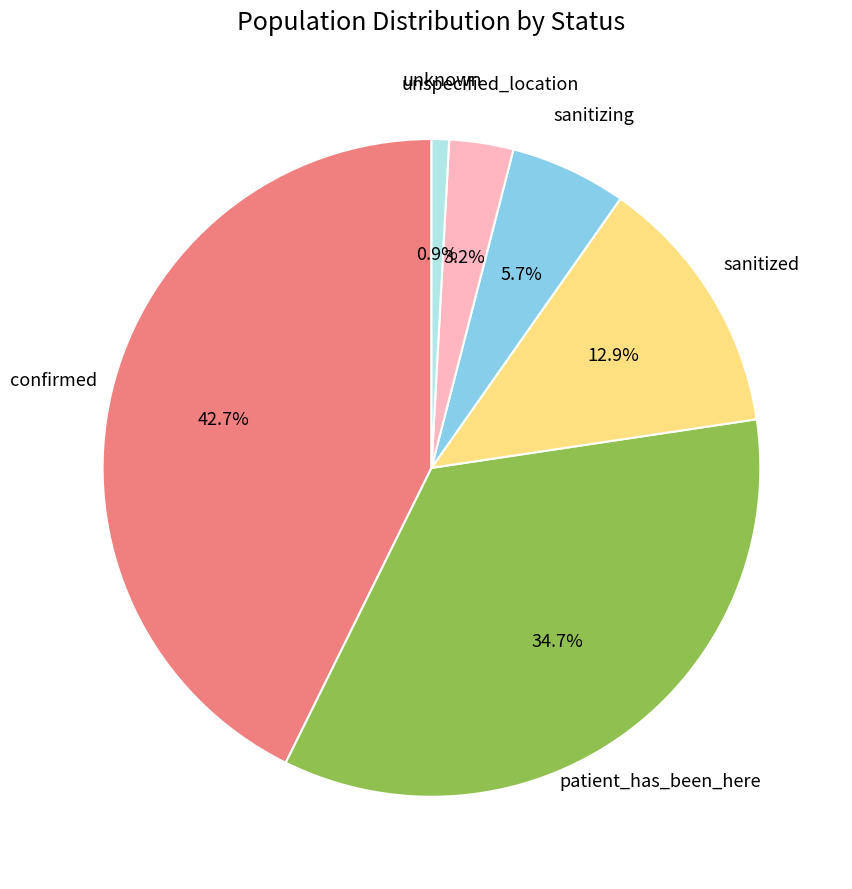

Does any single category account for the majority?

No